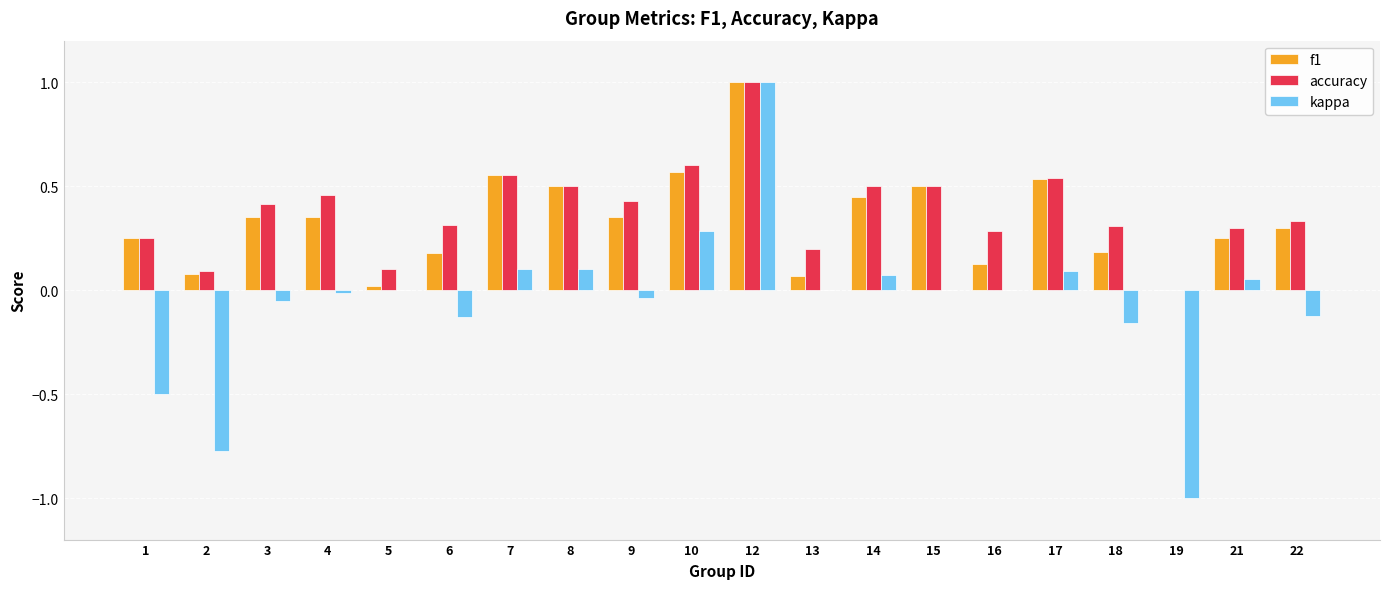

Is it true that kappa equals -0.0 at 4?

True